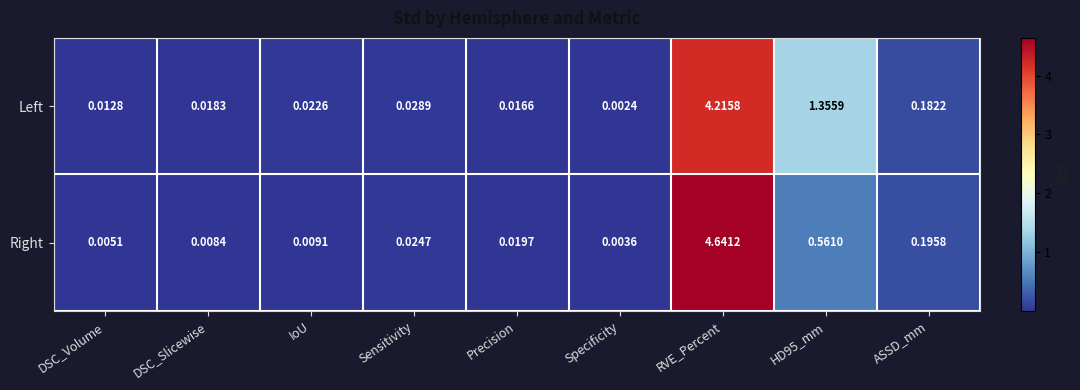

At which label does Left reach its peak?

RVE_Percent